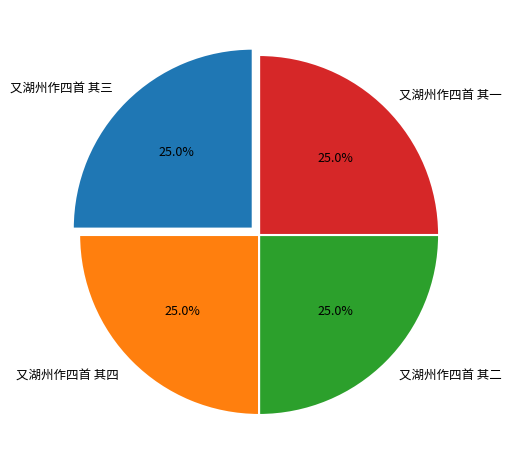

What is the ratio of the value at 又湖州作四首 其三 to the value at 又湖州作四首 其四?

1.0